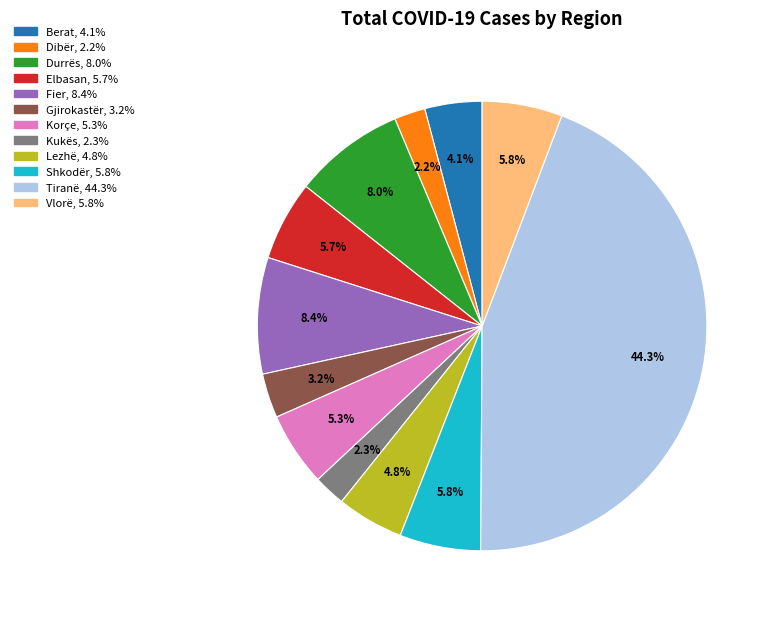

How many segments does this pie chart have?

12